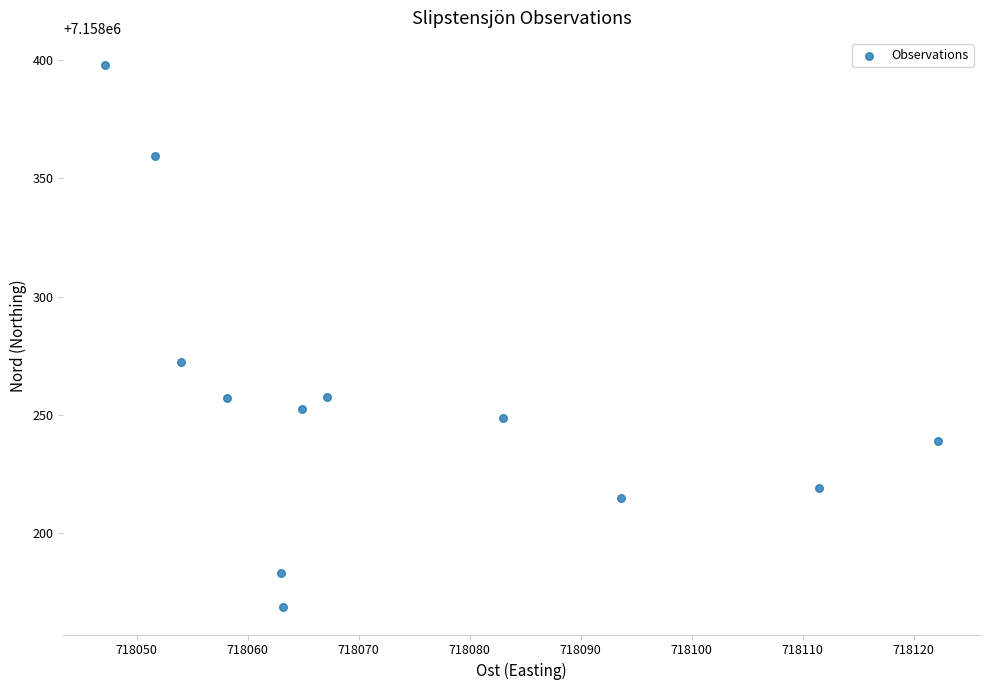

What Y value in the scatter plot is closest to 7158283?

7158272.1